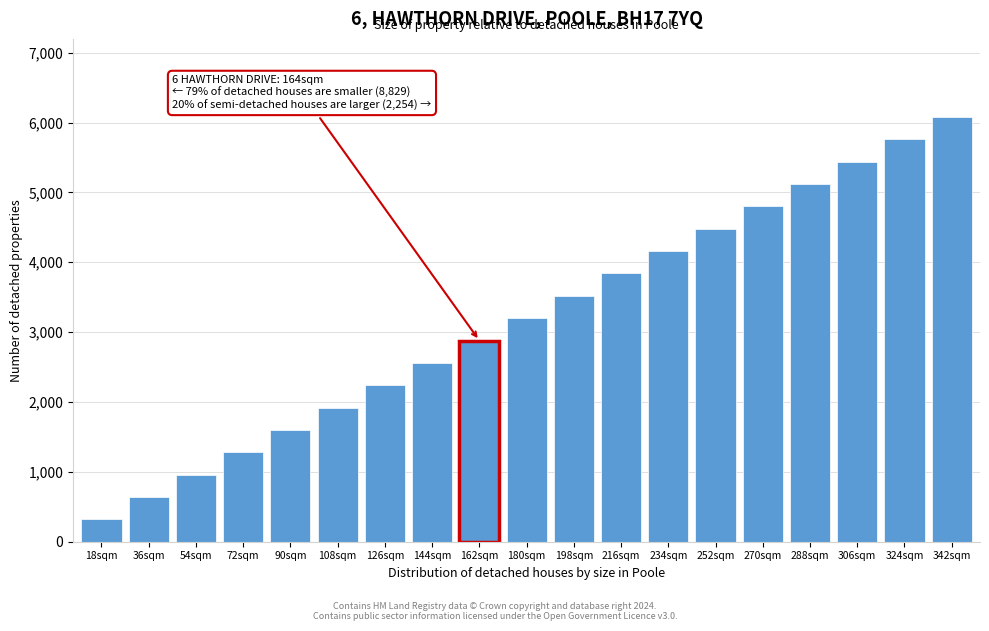

Reading left to right, list all the values displayed in this chart.

320	640	960	1280	1600	1920	2240	2560	2880	3200	3520	3840	4160	4480	4800	5120	5440	5760	6080